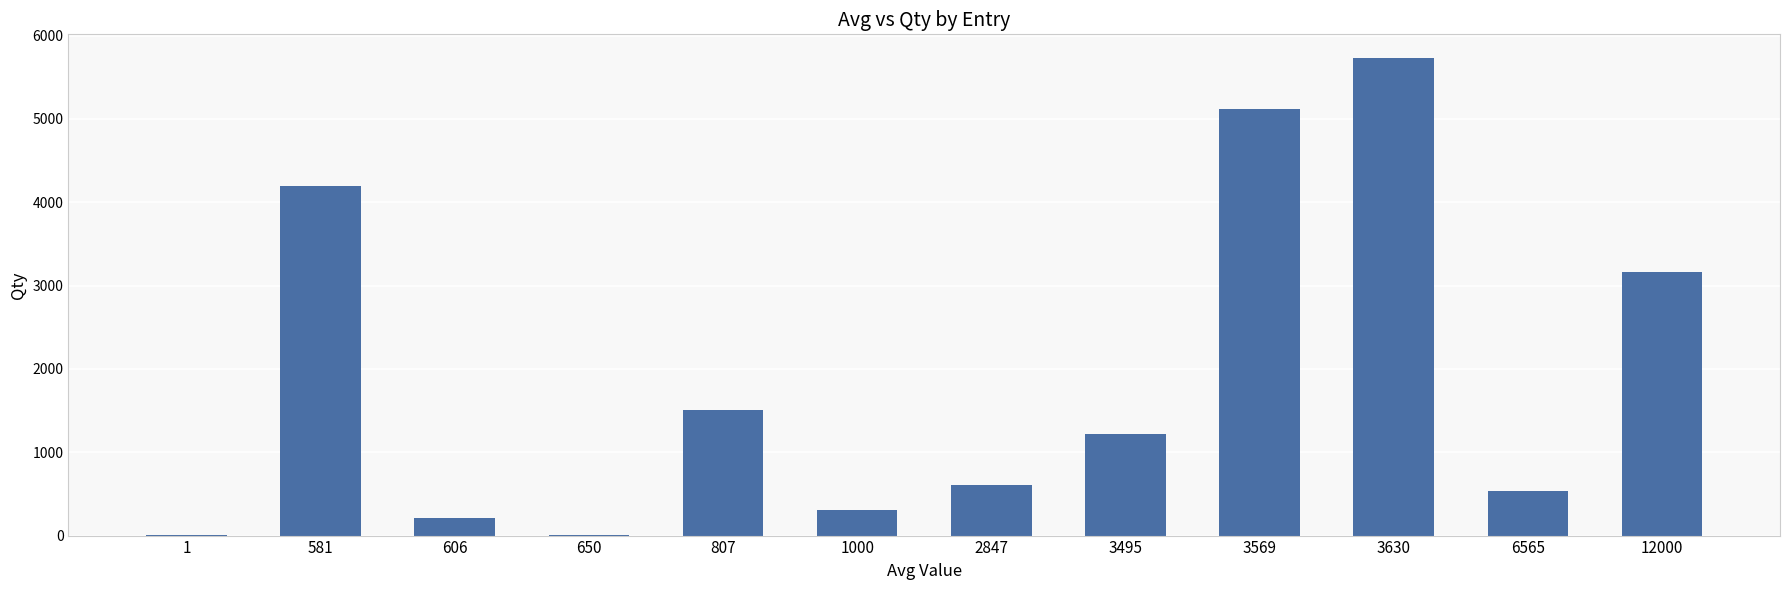

What is the greatest value displayed?

5728